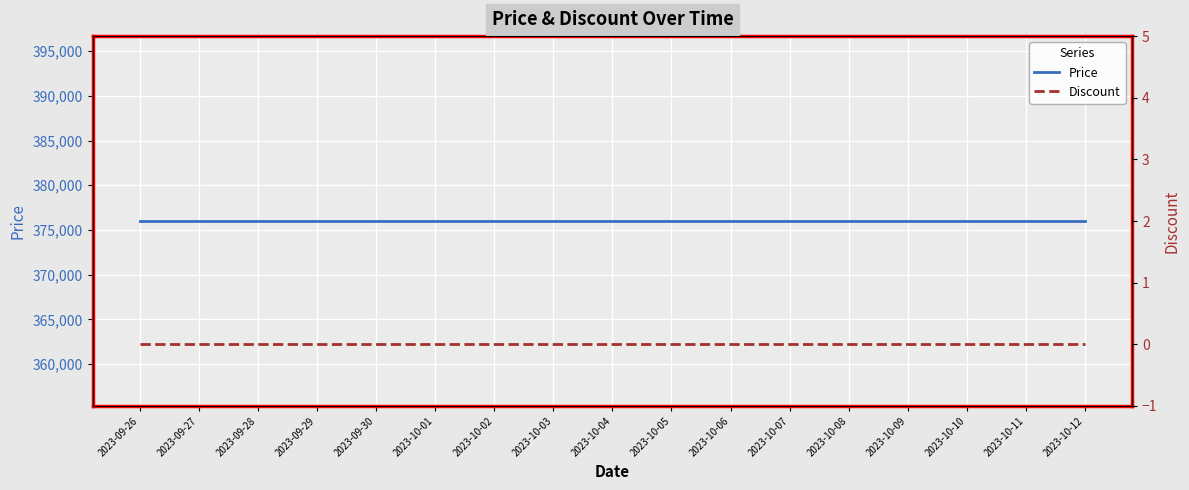

What is the sum of all Price values?

6392000